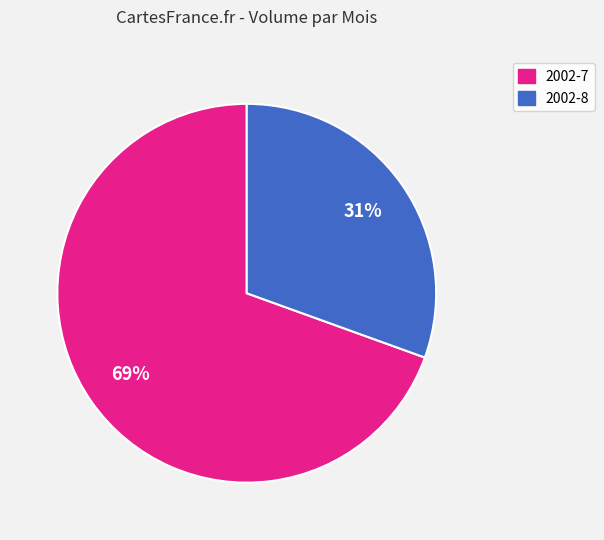

Is there any slice that represents more than half of the pie?

Yes